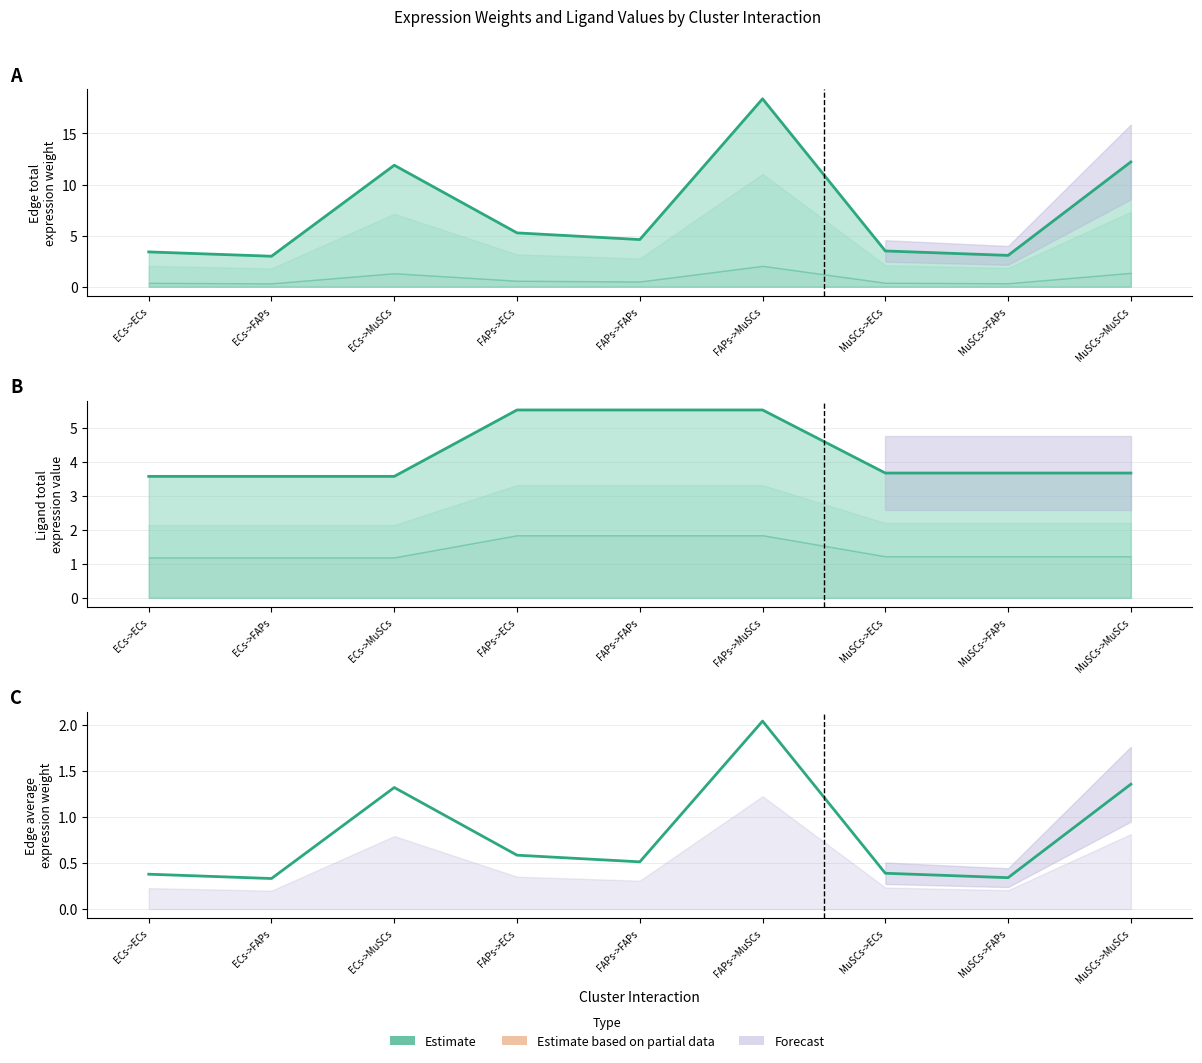

How many intersections are there between Ligand total value and Edge total weight?

5